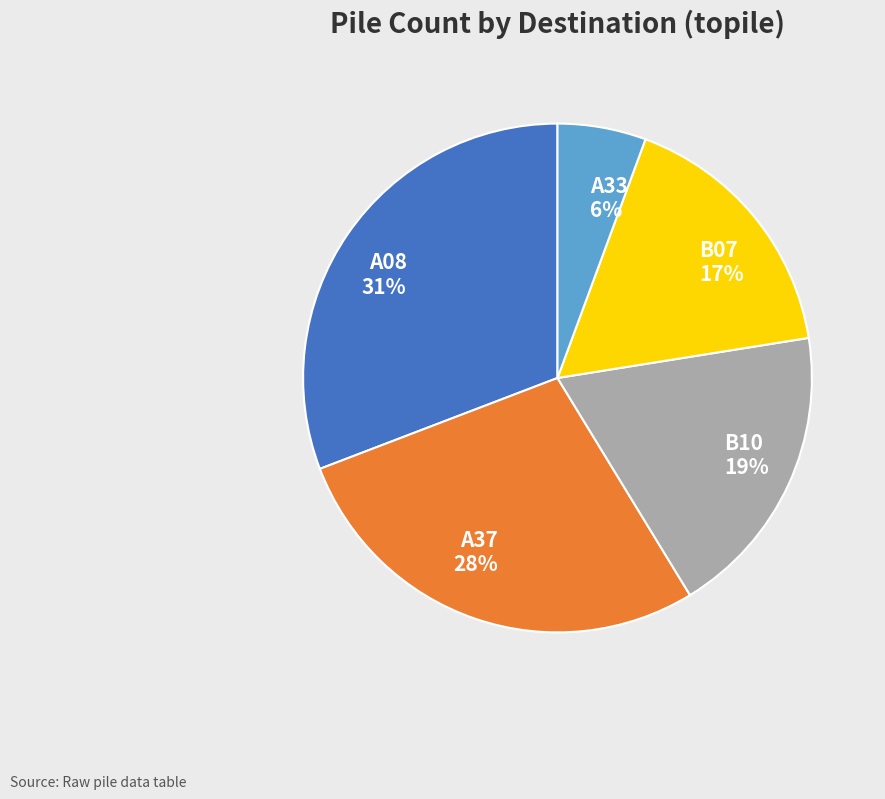

True or false: A37 accounts for 15% of the total.

False